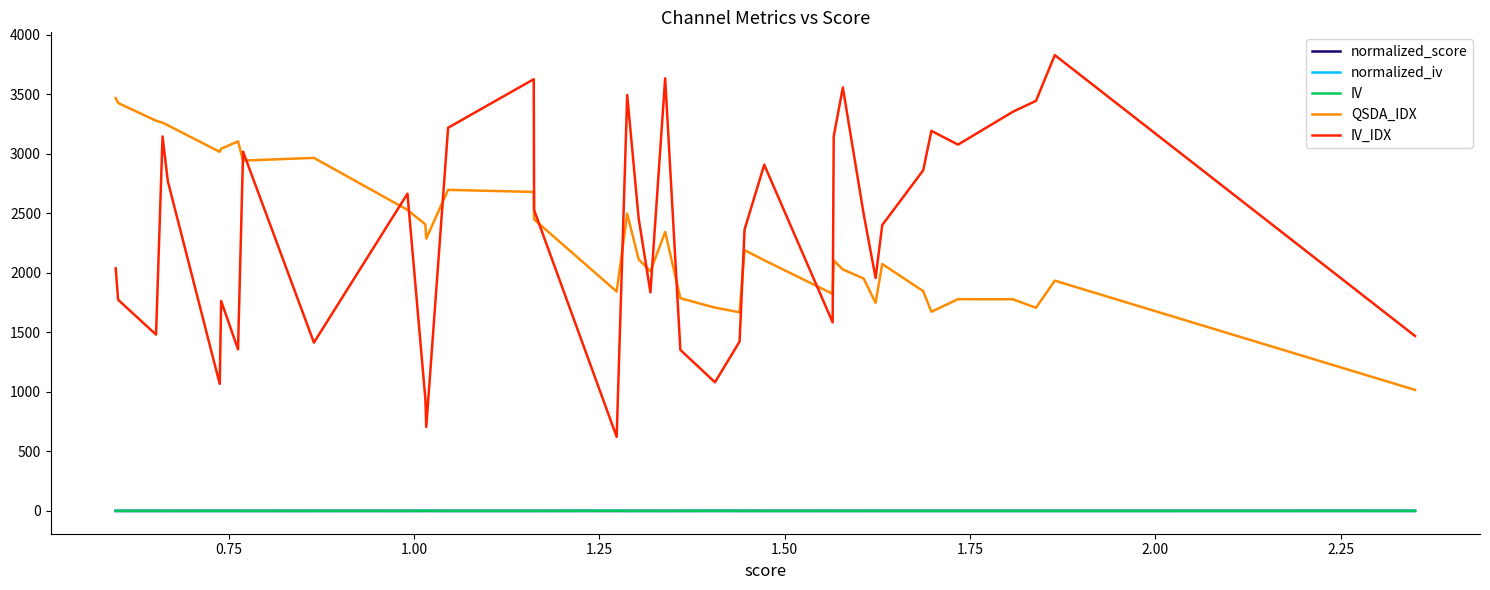

Which series has the largest range (max minus min)?

IV_IDX